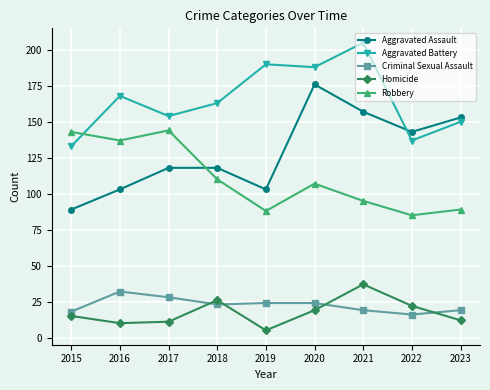

What is the difference between the maximum and minimum values in the Aggravated Assault series?

87